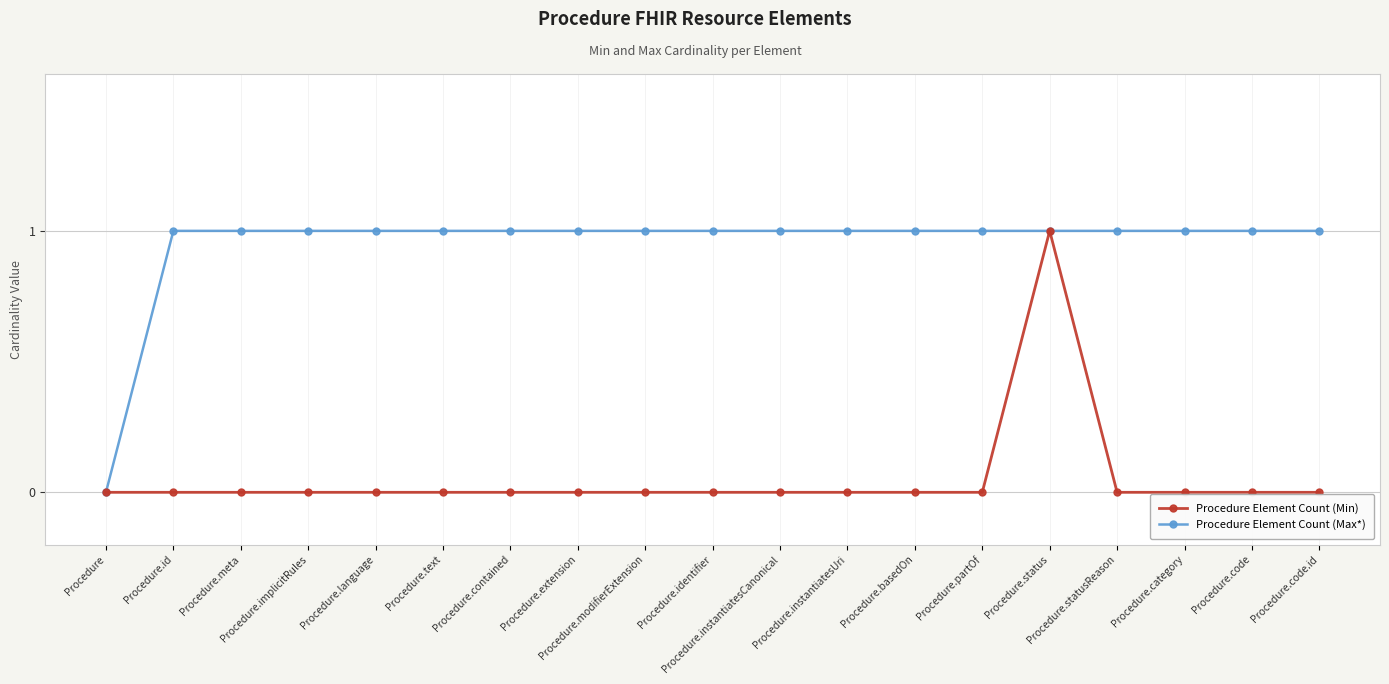

List the labels in order of Procedure Element Count (Min) value, largest first.

Procedure.status, Procedure, Procedure.id, Procedure.meta, Procedure.implicitRules, Procedure.language, Procedure.text, Procedure.contained, Procedure.extension, Procedure.modifierExtension, Procedure.identifier, Procedure.instantiatesCanonical, Procedure.instantiatesUri, Procedure.basedOn, Procedure.partOf, Procedure.statusReason, Procedure.category, Procedure.code, Procedure.code.id